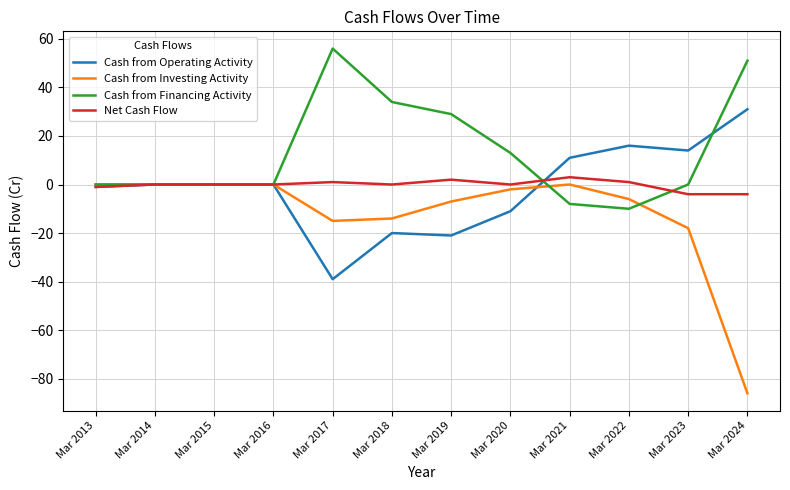

What is the sum of the Cash from Operating Activity values at Mar 2022 and Mar 2017?

-23